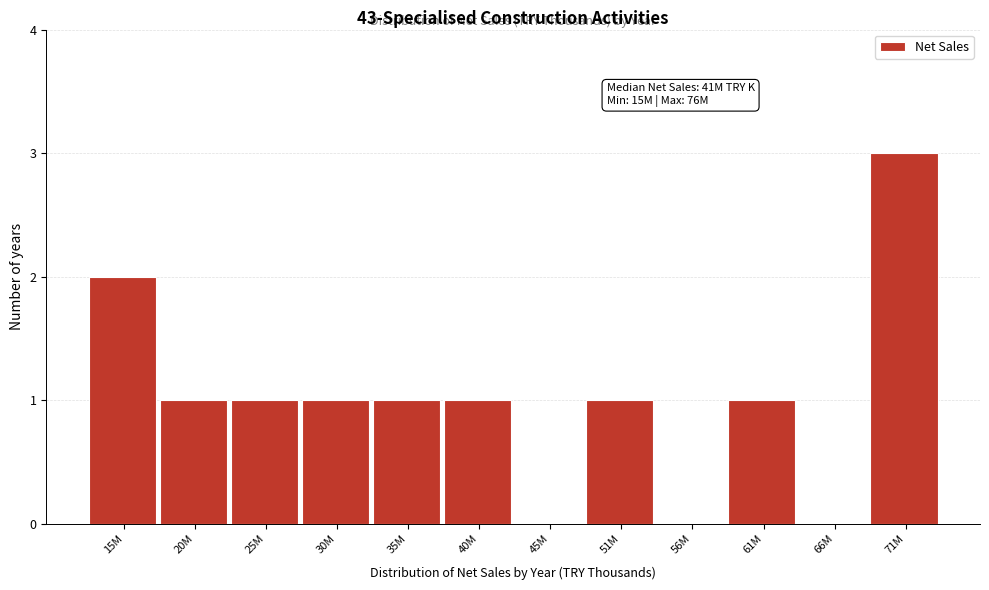

Reading right to left, list all the values displayed in this chart.

71M=3	66M=0	61M=1	56M=0	51M=1	45M=0	40M=1	35M=1	30M=1	25M=1	20M=1	15M=2